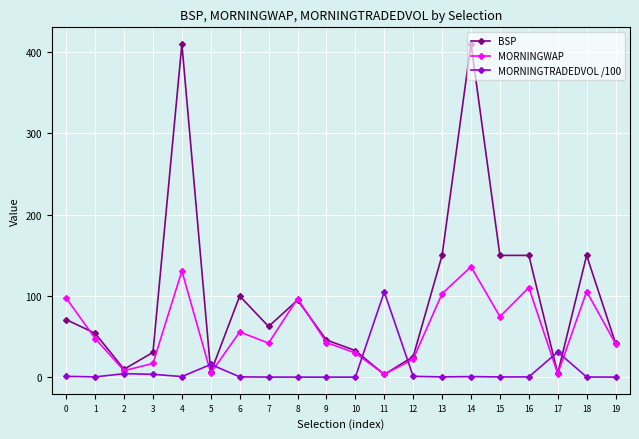

What is the spread (max minus min) of values at 14?

409.0